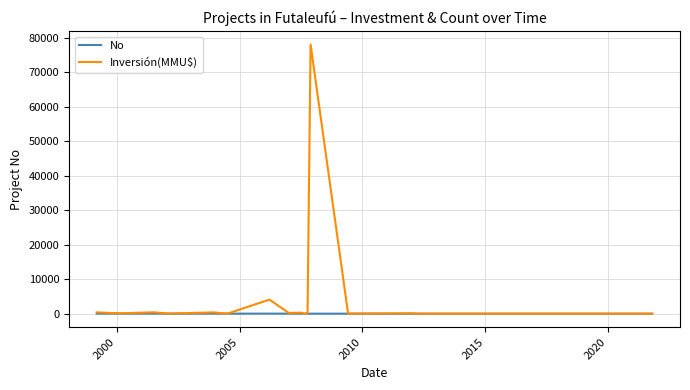

List the series in order of their peak value, highest first.

Inversión(MMU$), No